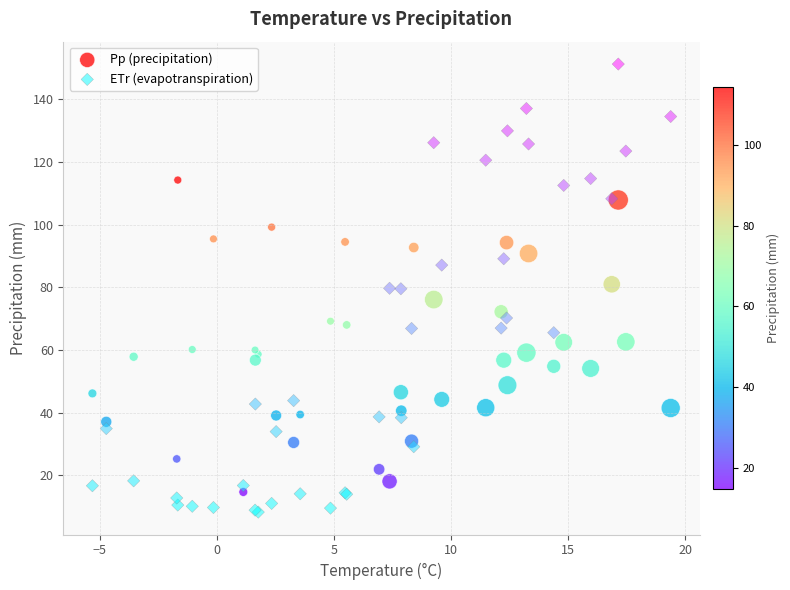

Which series contains the highest Y value?

ETr (evapotranspiration)